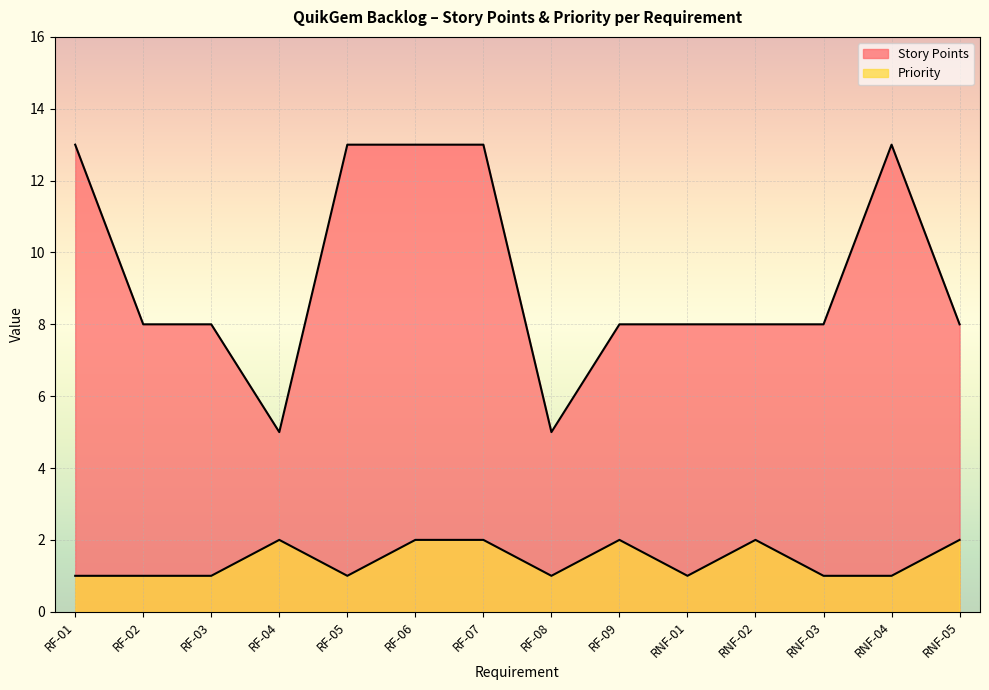

Which series has the largest total across all categories?

Story Points